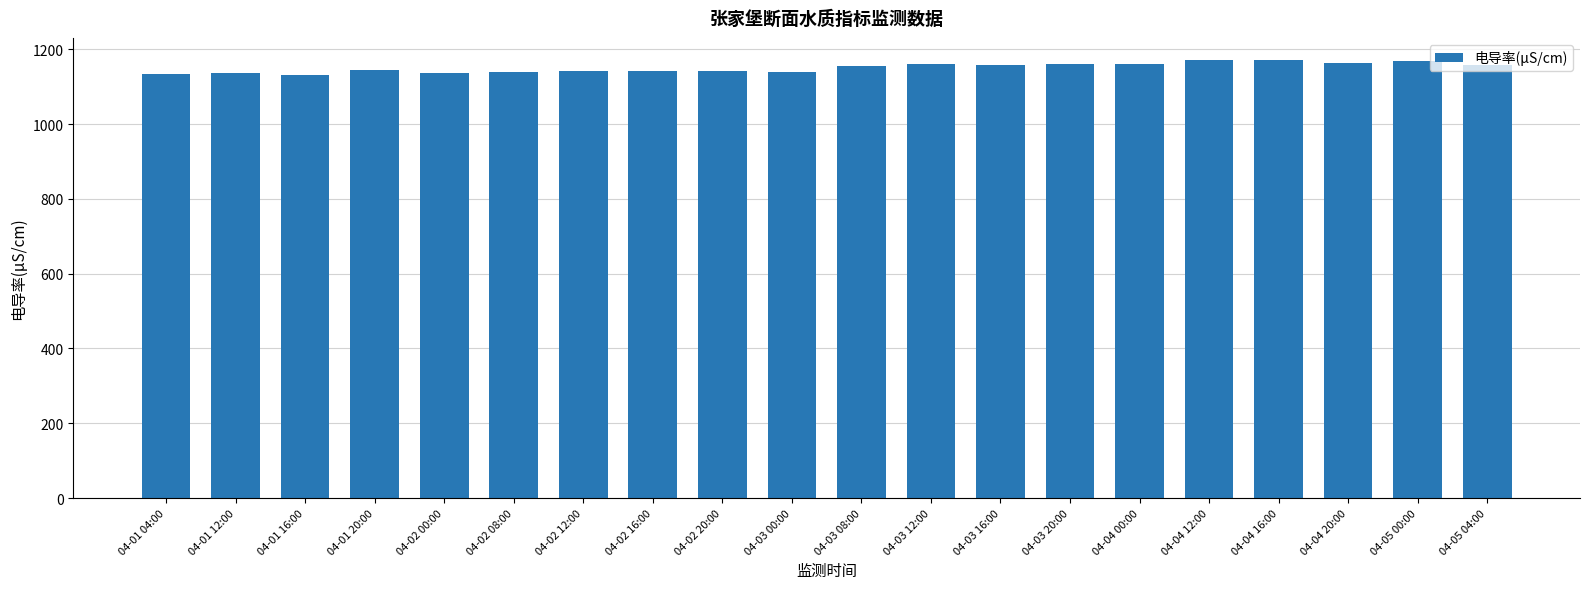

At which label does the data first exceed 1155?

04-03 08:00